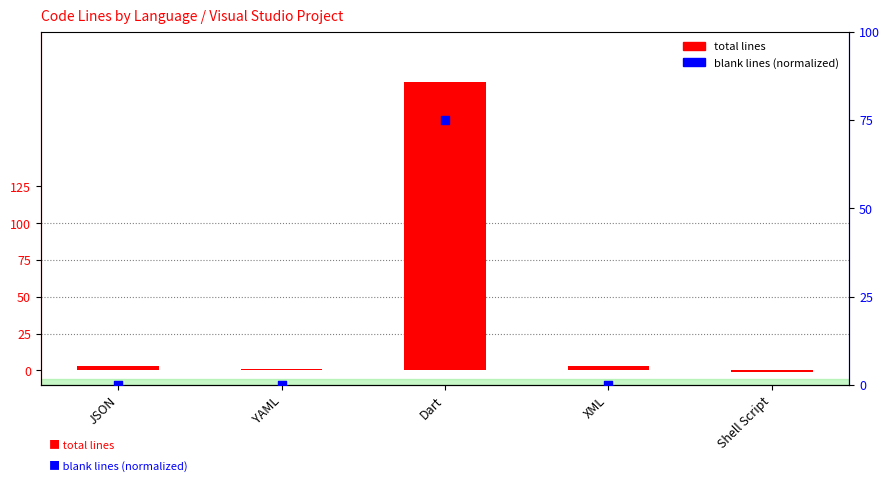

Is the value of blank (normalized) at YAML greater than the value of total at XML?

No